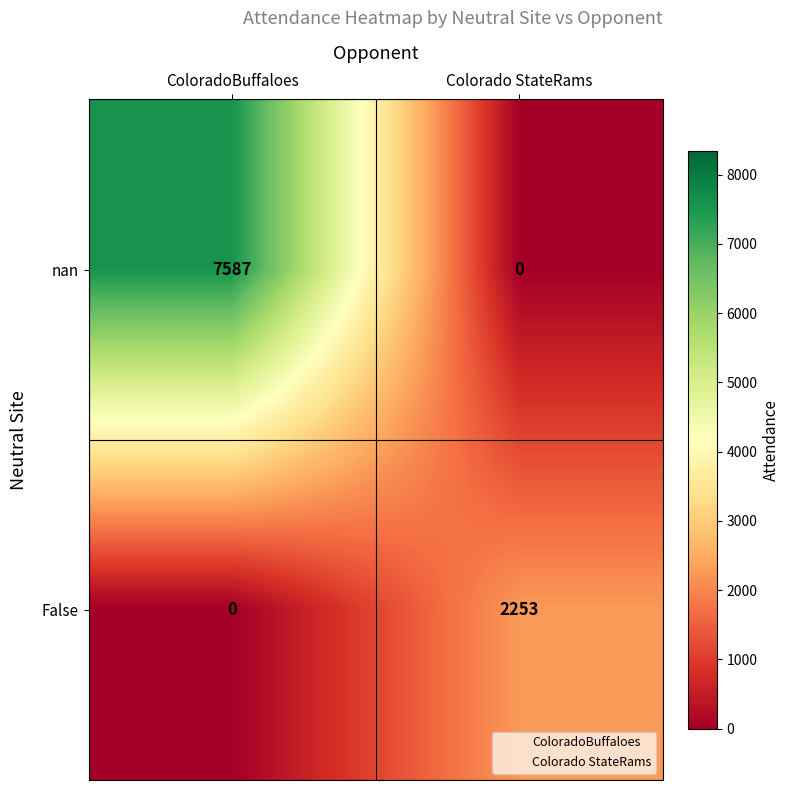

Is it true that False equals 1124 at ColoradoBuffaloes?

False